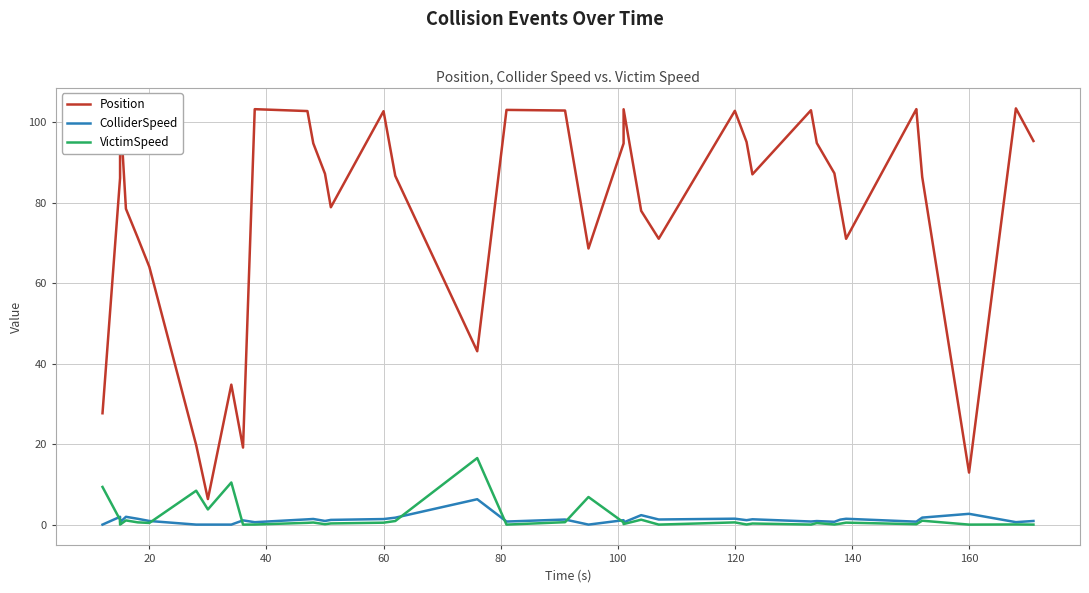

Is it true that Position equals 54.9 at 20?

False